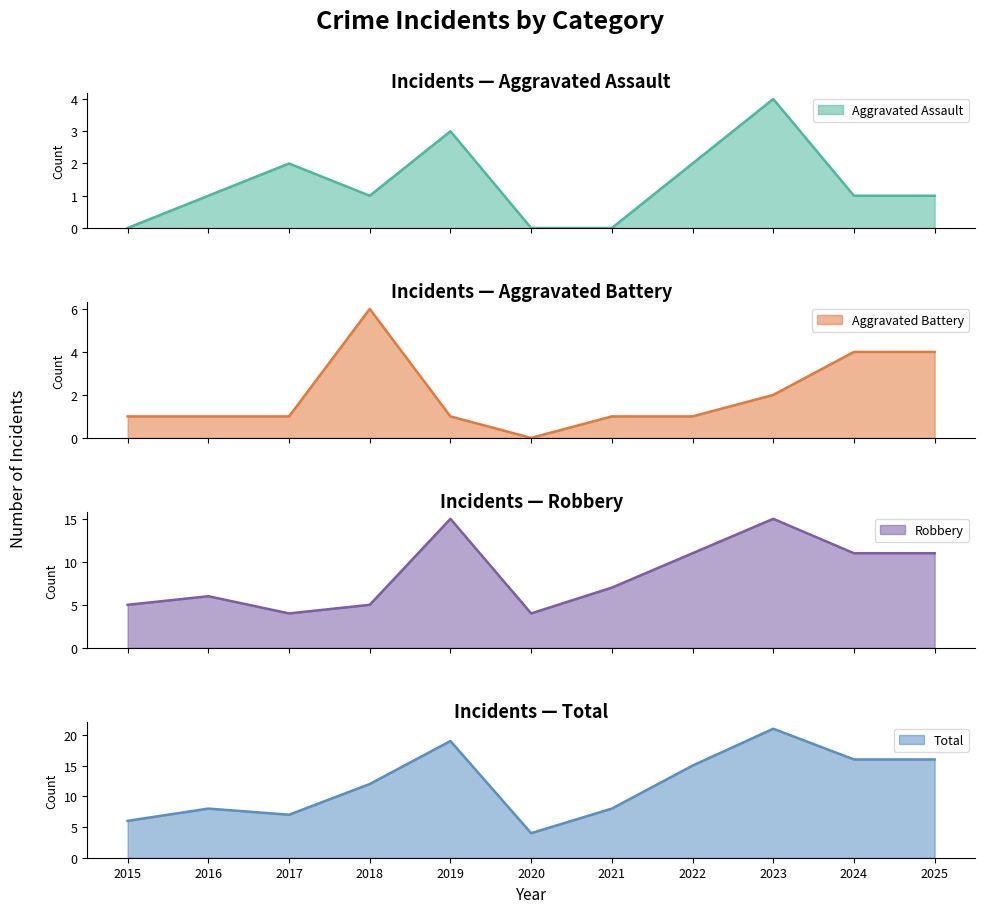

Which label corresponds to the smallest value in the chart?

2015